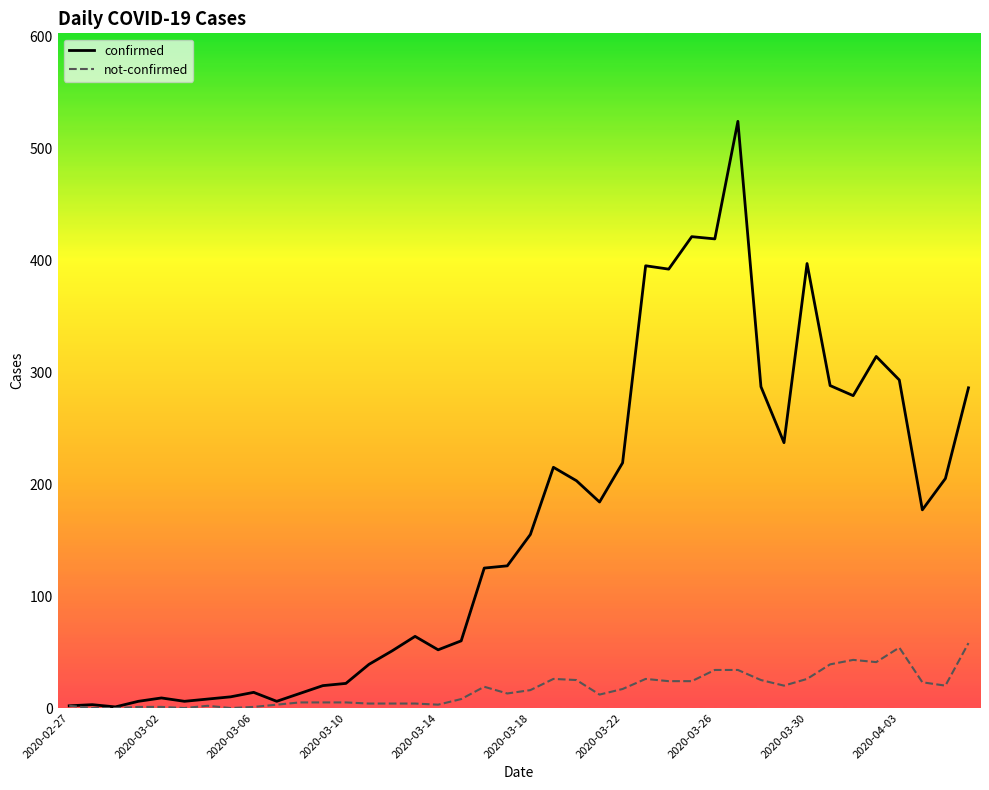

Which series has the largest total across all categories?

confirmed